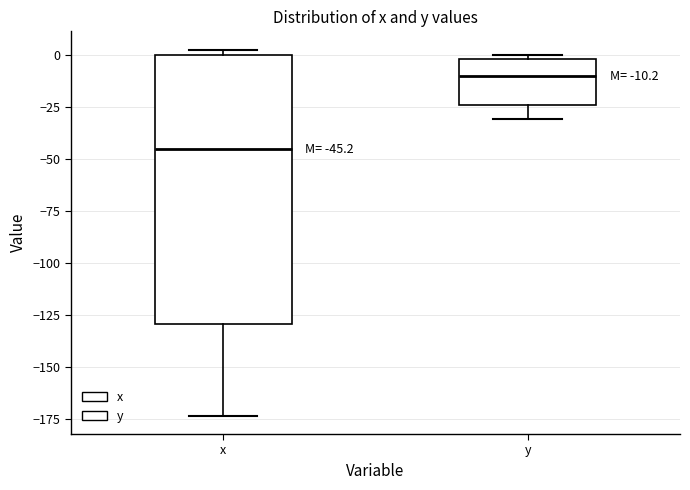

Which box is the tallest, from its lower edge to its upper edge?

x